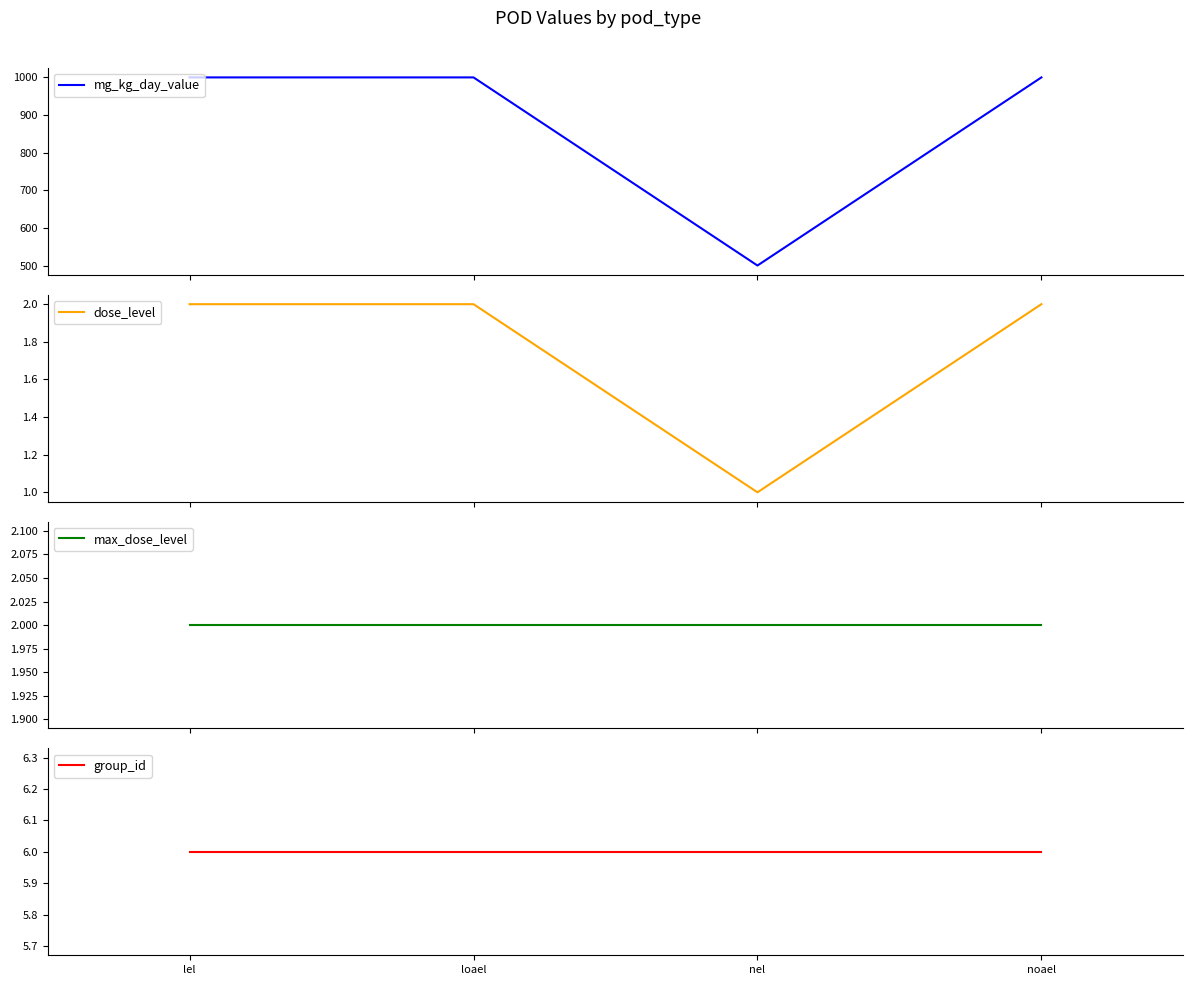

The max_dose_level series shows 1 at noael. True or false?

False